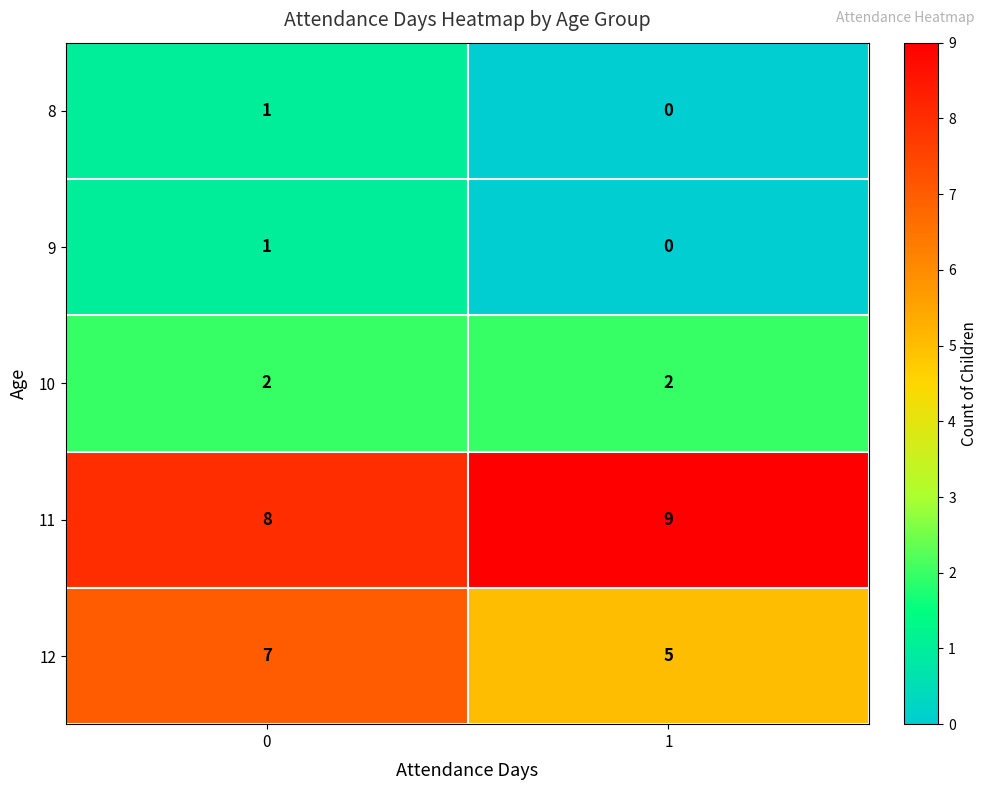

What value does the 11 series have at 1?

9